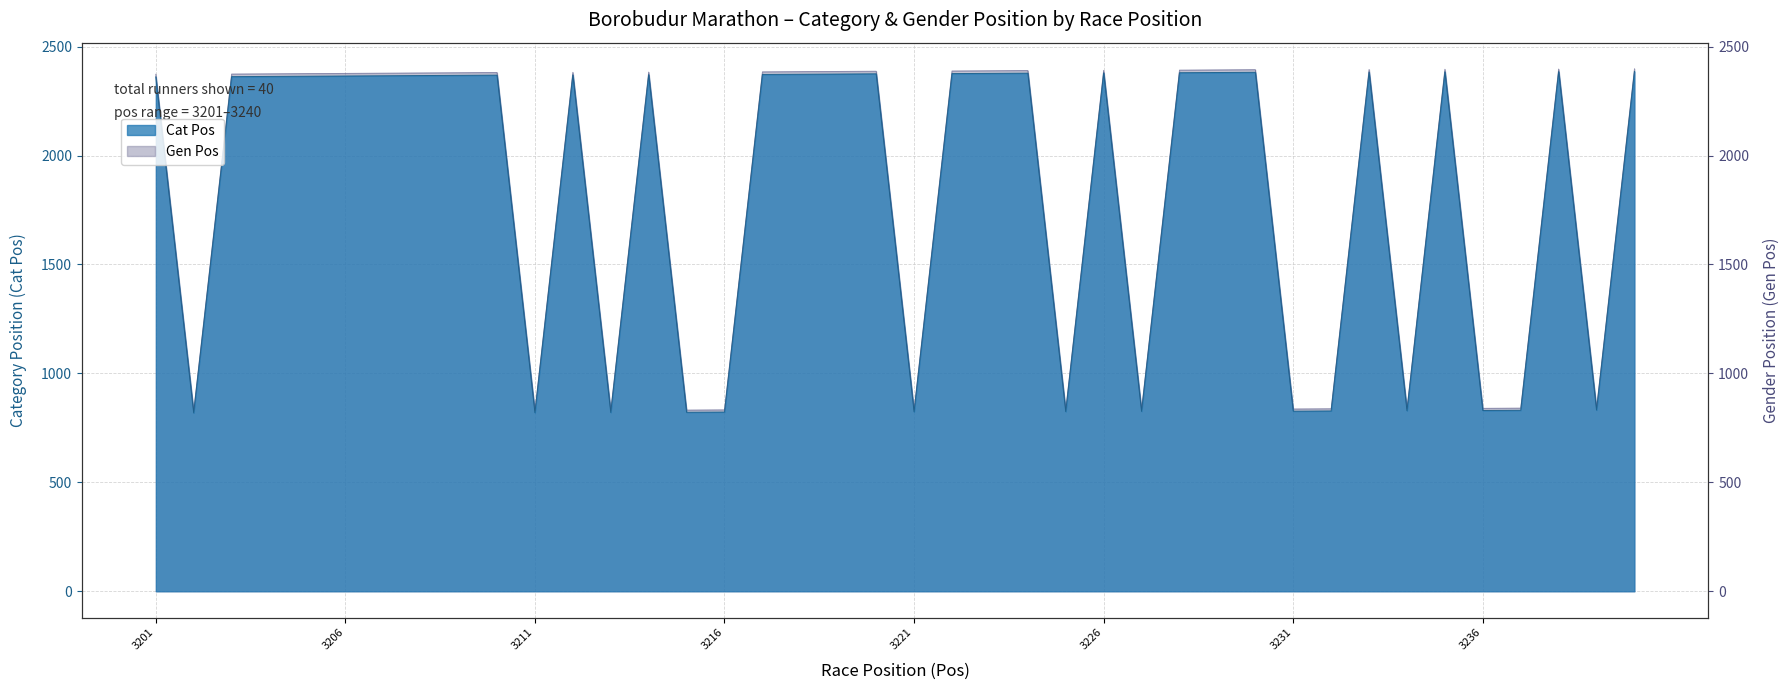

What is the sum of the Cat Pos values at 3235 and 3240?

4770